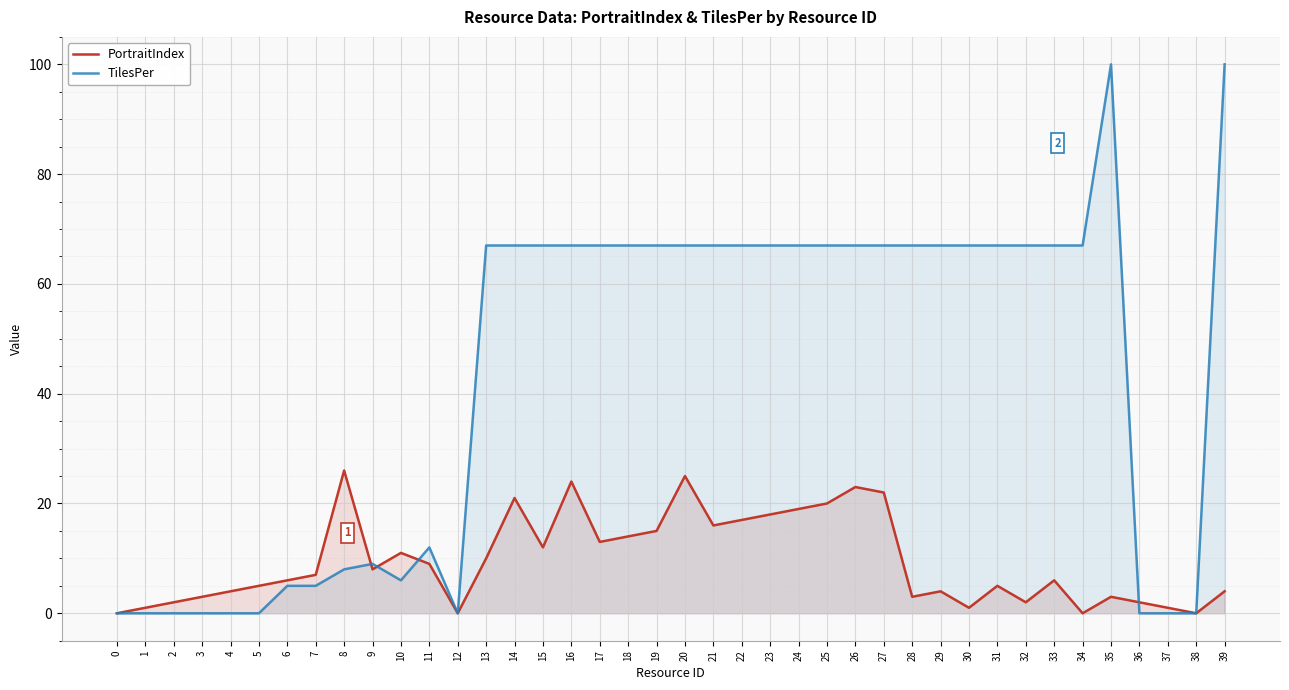

How many interior local peaks does the PortraitIndex series have?

10